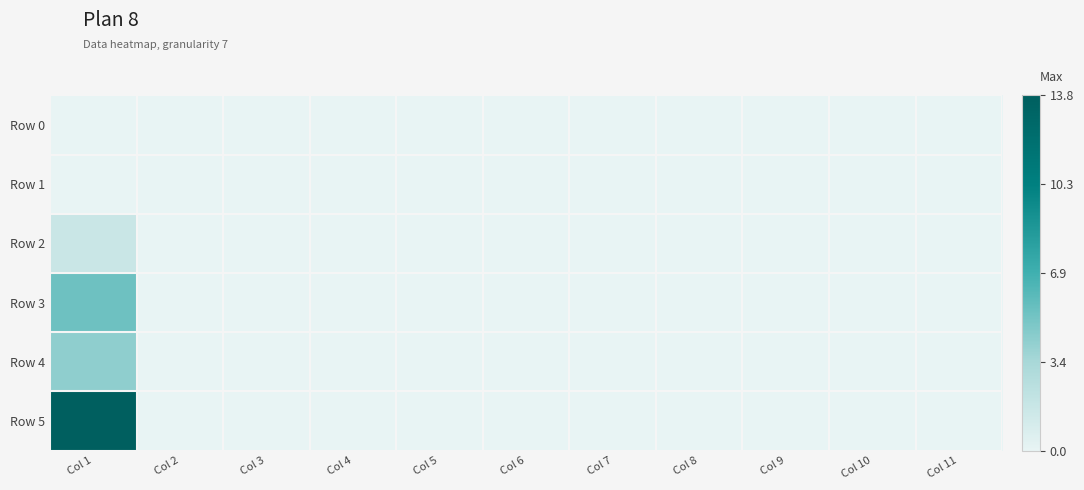

Which has a higher value, Col 11 or Col 8?

Col 11